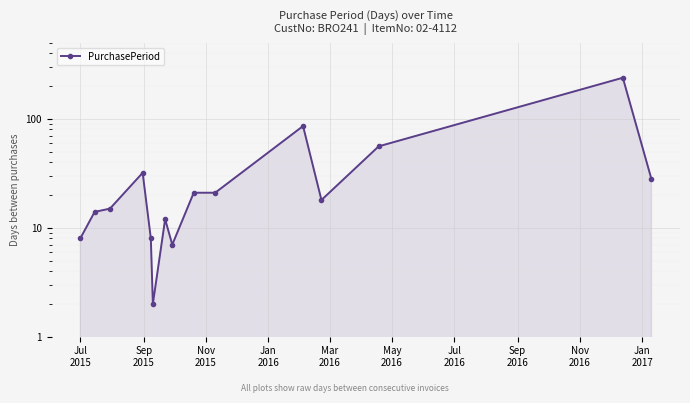

What is the difference between the maximum and minimum values?

237